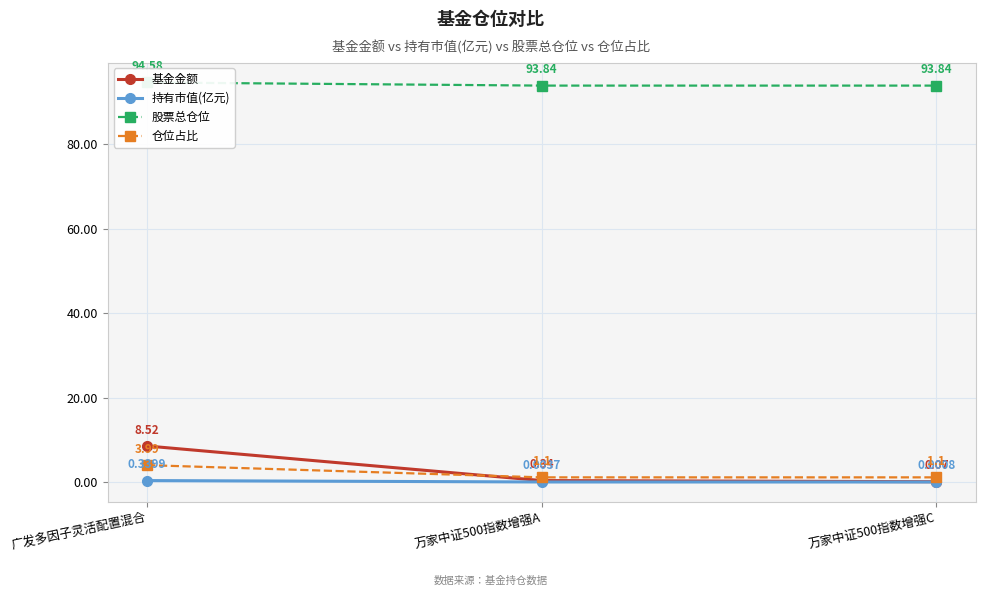

Between 广发多因子灵活配置混合 and 万家中证500指数增强C, which series saw the biggest shift?

基金金额